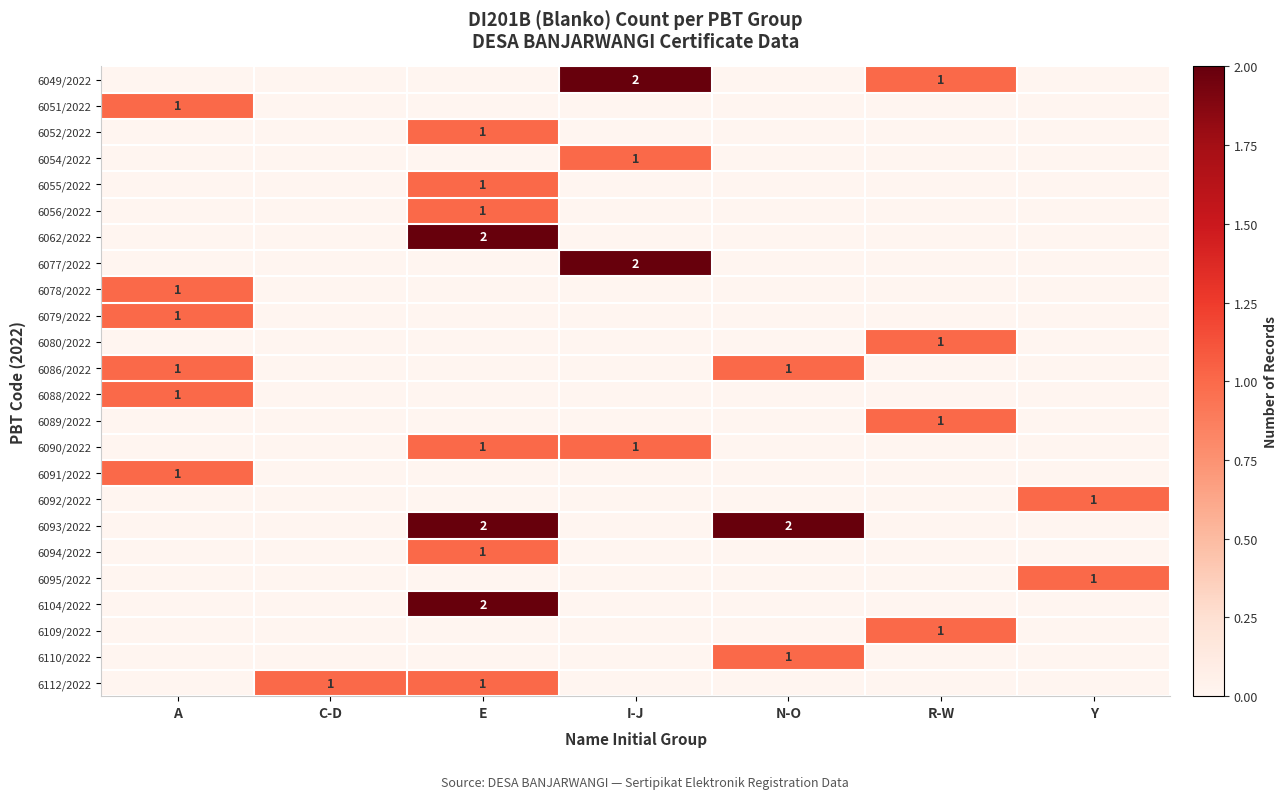

Is the value of 6093/2022 at I-J greater than the value of 6091/2022 at Y?

No